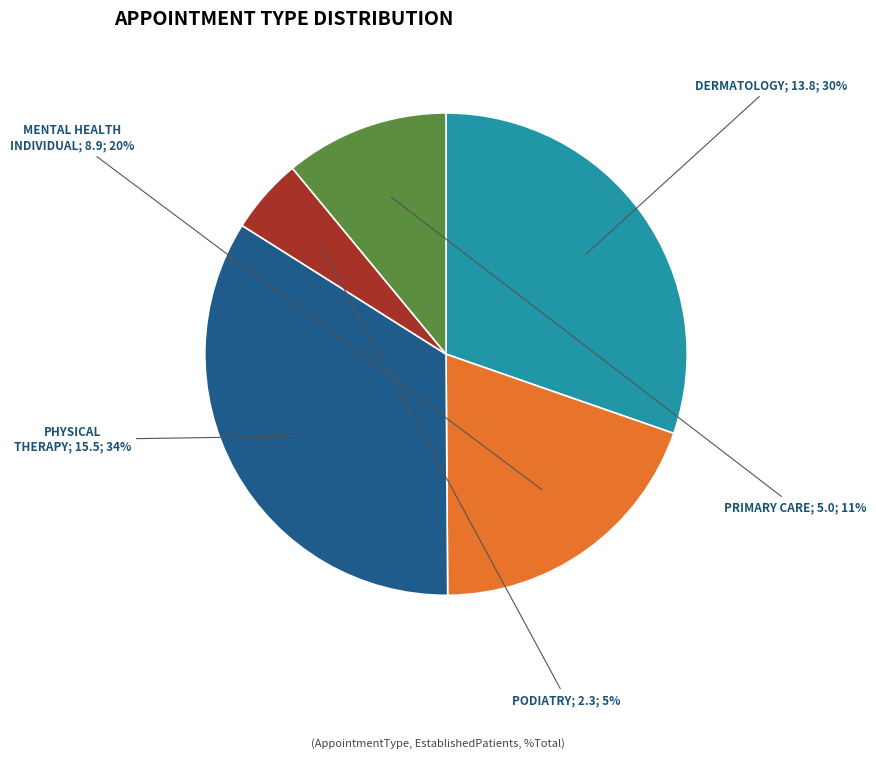

Is there any slice that represents more than half of the pie?

No